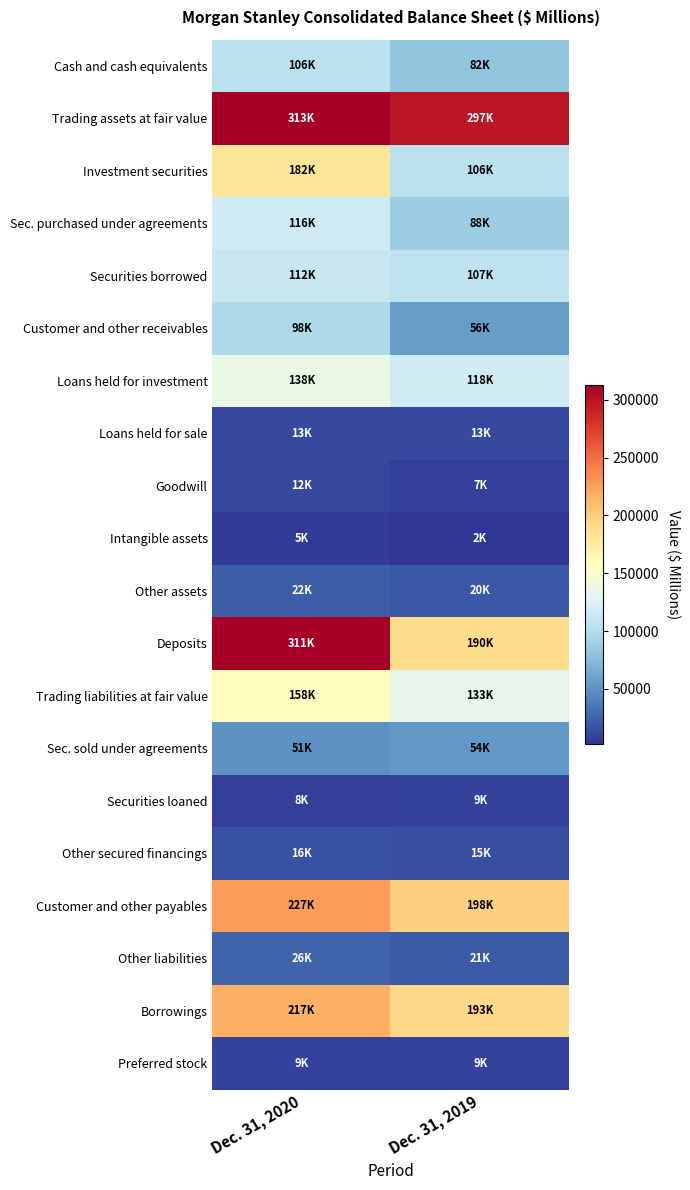

Between Dec. 31, 2020 and Dec. 31, 2019, which series saw the biggest shift?

Deposits